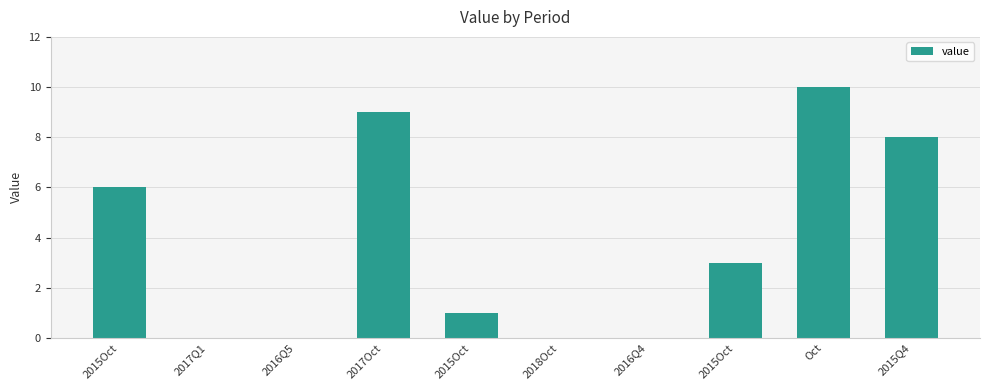

At which category does the chart reach its minimum across all series?

2017Q1